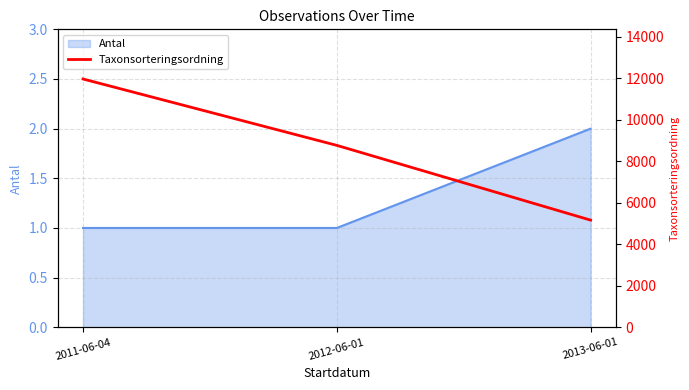

At which category does the chart reach its minimum across all series?

2013-06-01